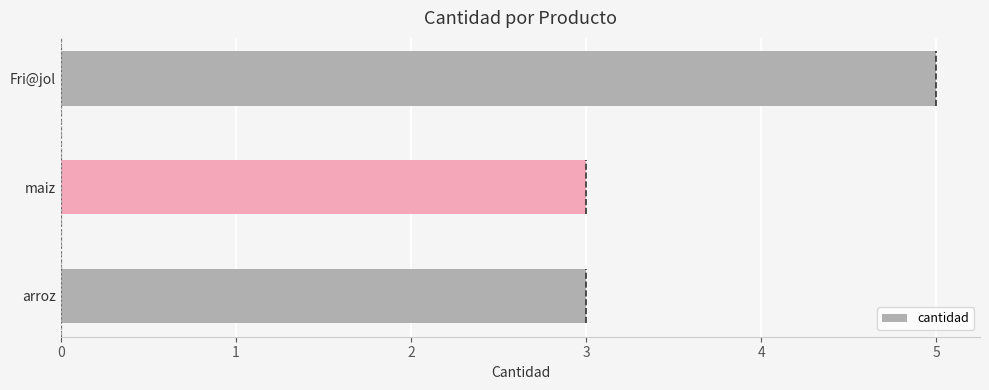

What is the ratio of the value at Fri@jol to the value at arroz?

1.7